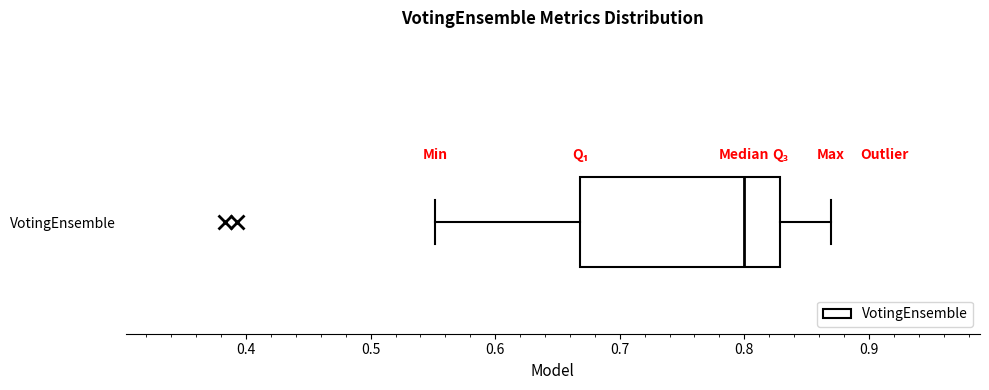

Where is the right edge of the box for VotingEnsemble on the x-axis? The values are not printed on the chart, so give them approximately, as read against the axis.

0.83